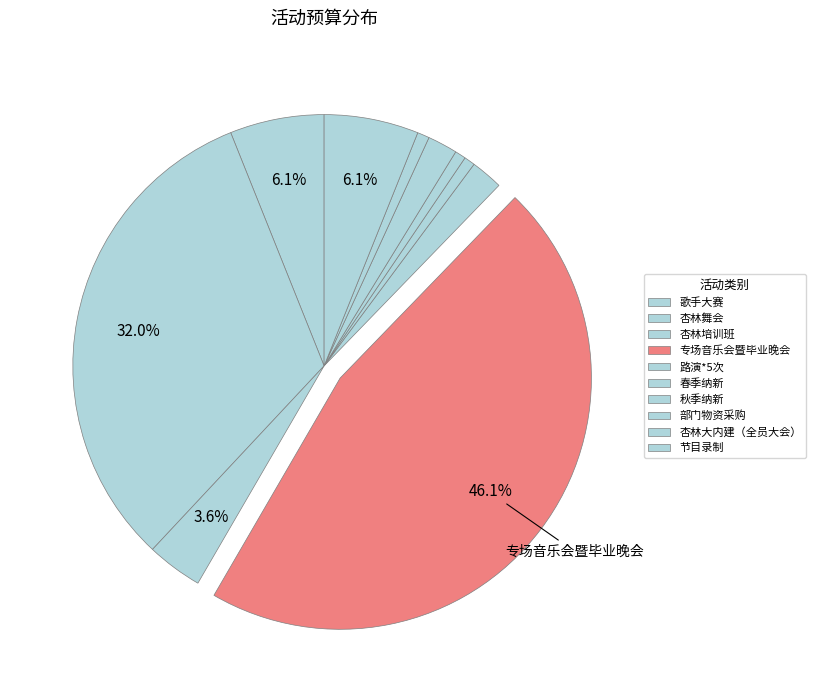

To the nearest percent, what is the difference between the largest and smallest slice percentages?

45%